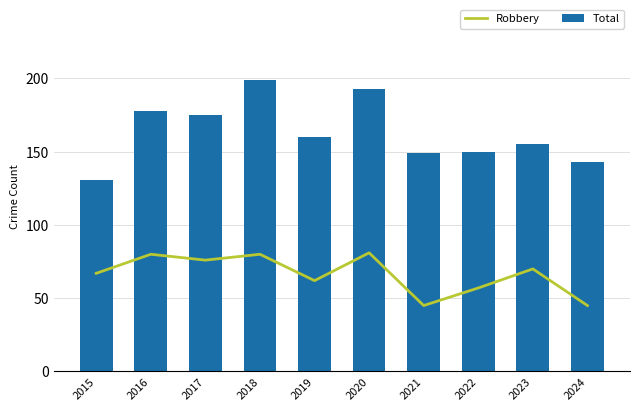

List the series in order of their overall mean, lowest first.

Robbery, Total